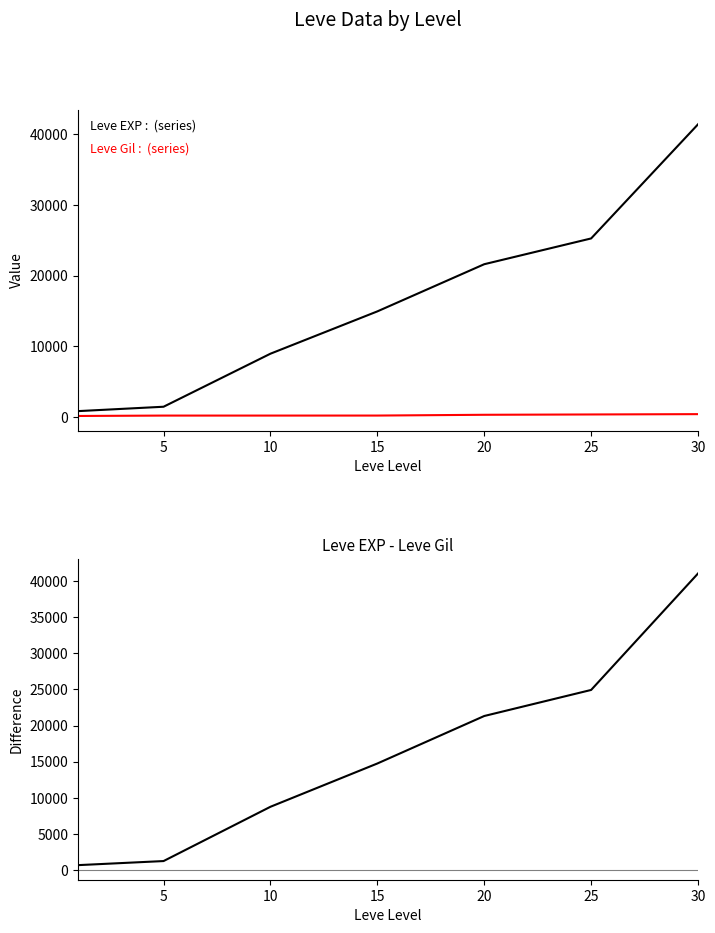

True or false: EXP - Gil and Leve EXP intersect in this chart.

False